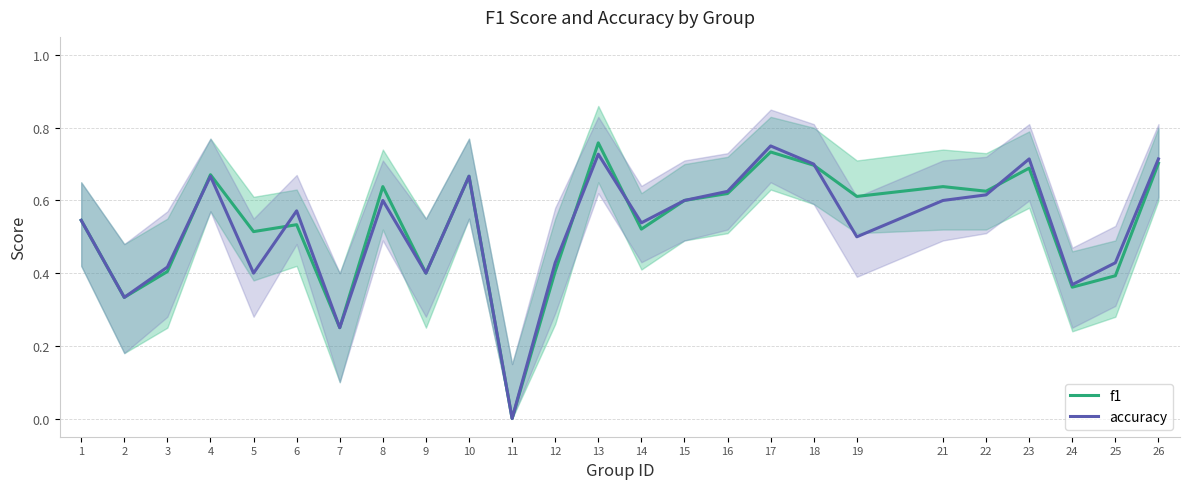

List the series in order of their overall mean, lowest first.

accuracy, f1